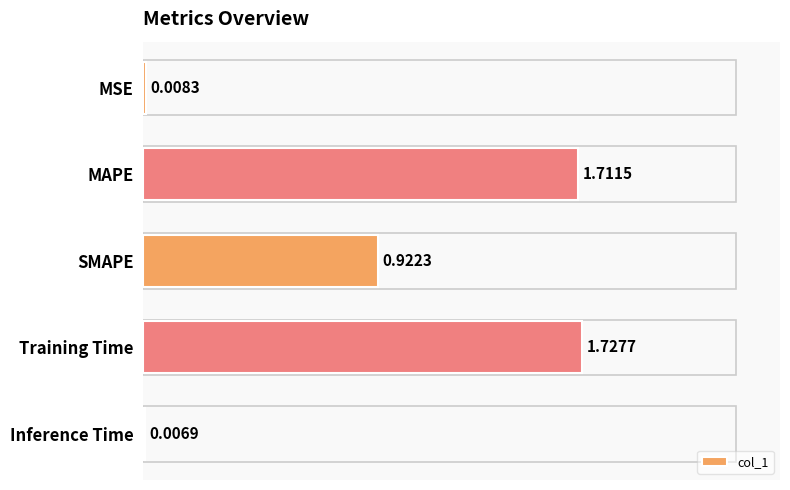

How many series are shown in this chart?

1